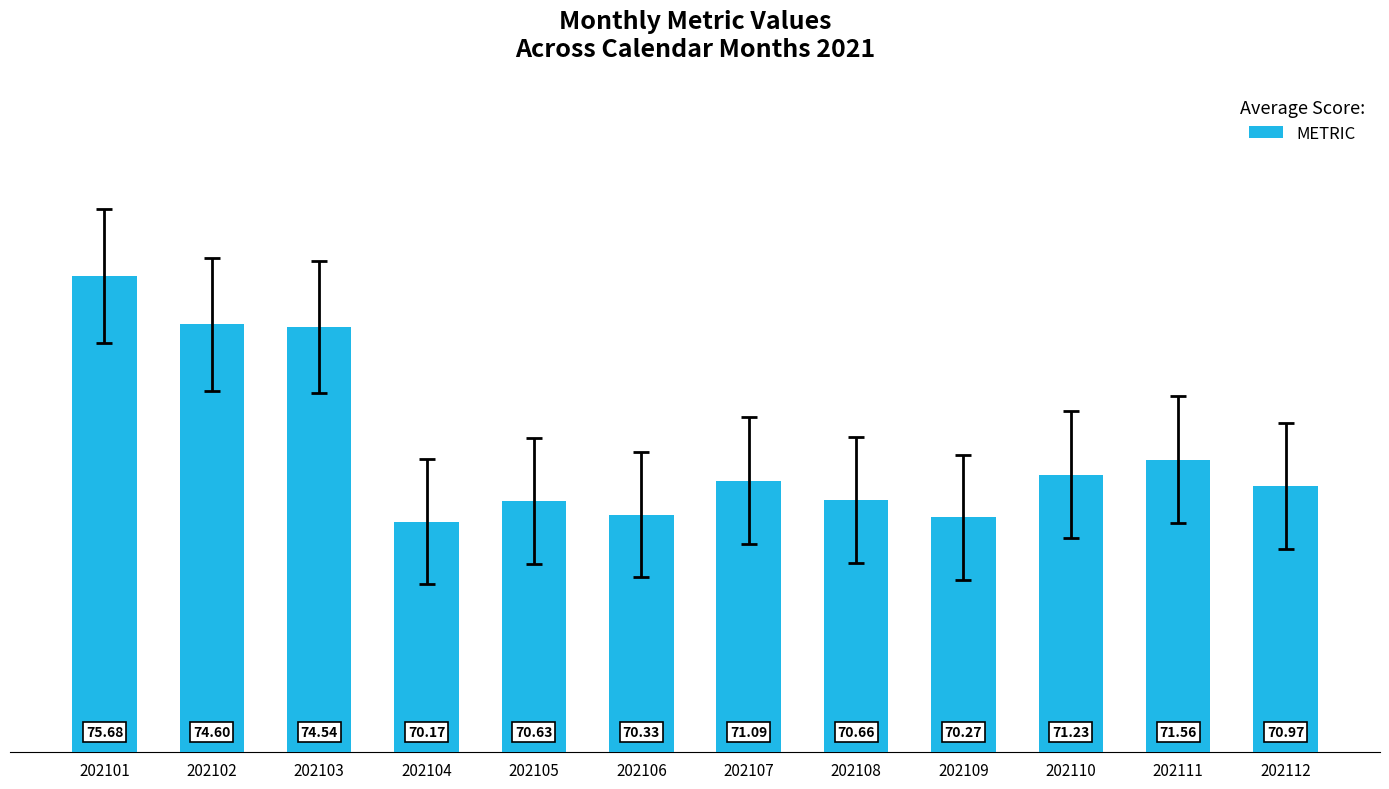

How many data points does each series have?

12